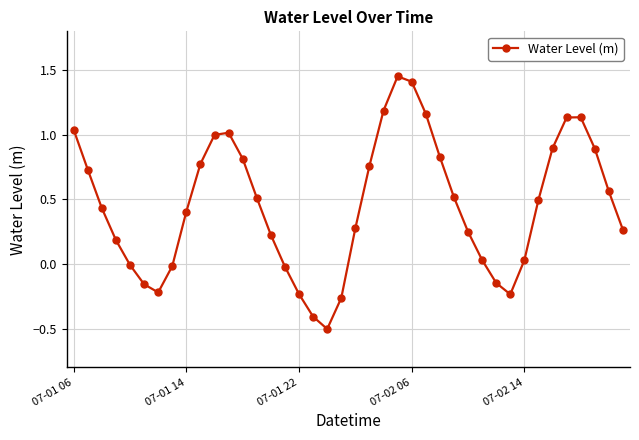

True or false: the data has more than 2 interior local peaks.

True